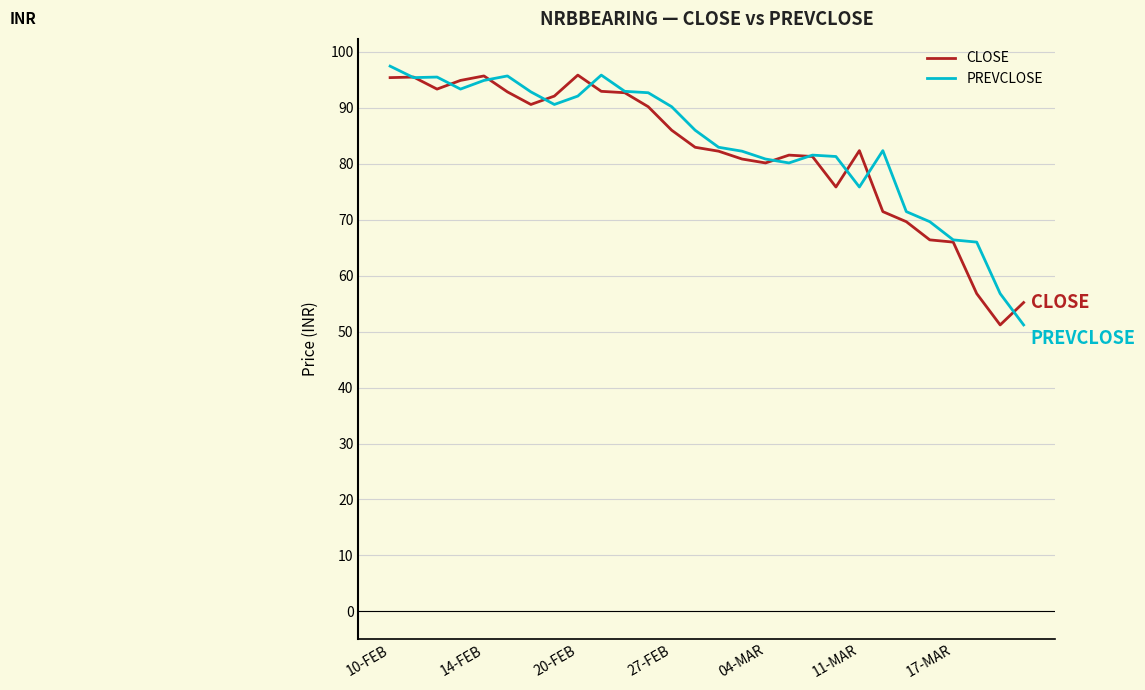

What is the lowest value of the PREVCLOSE series?

51.2